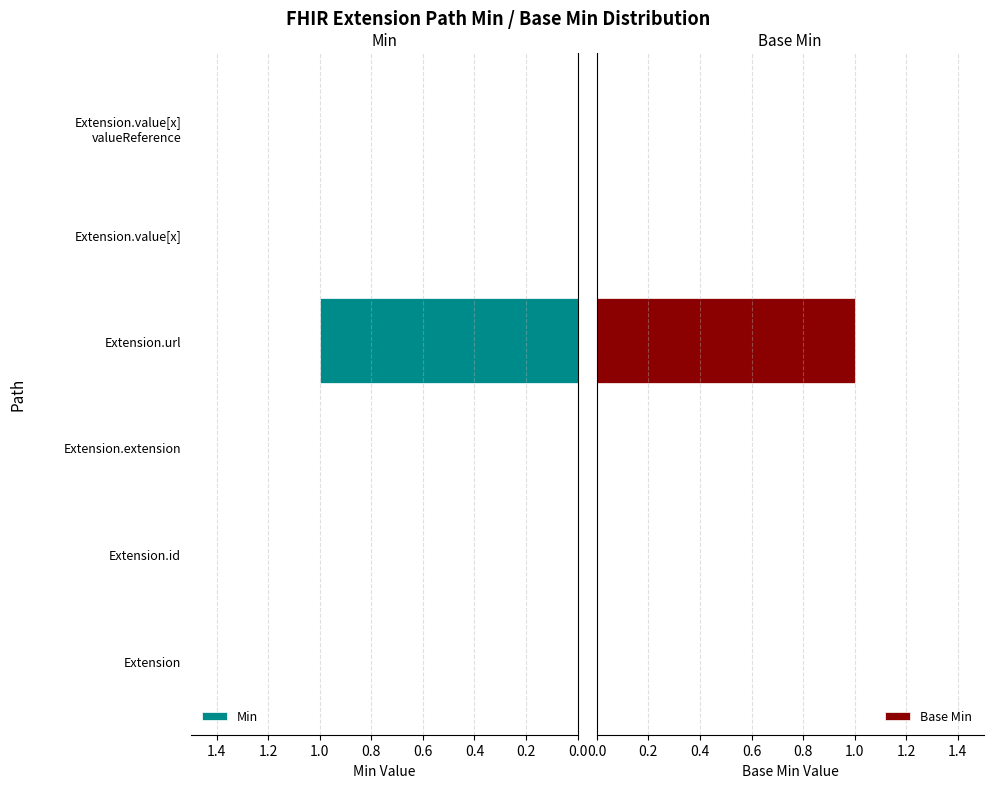

Which category has the highest value in the Min series?

Extension.url